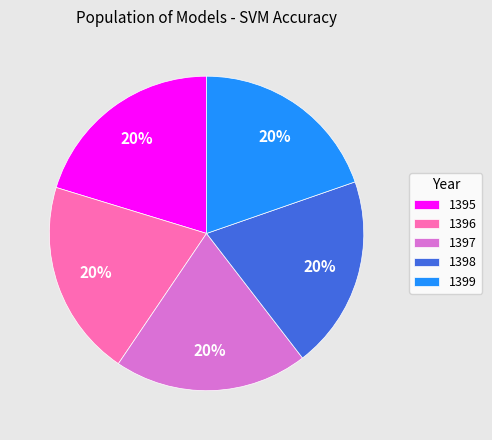

To the nearest percent, what portion does 1398 represent?

20%